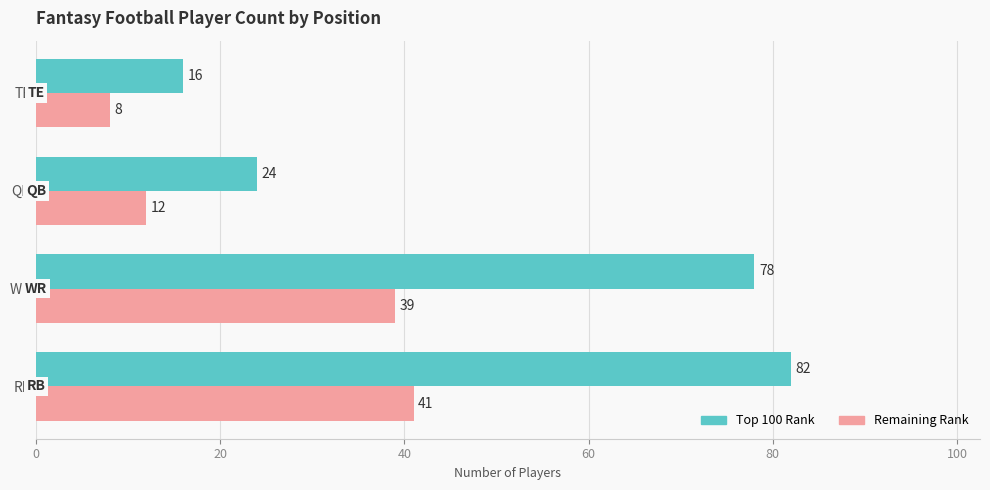

What is the minimum value shown in the chart?

8